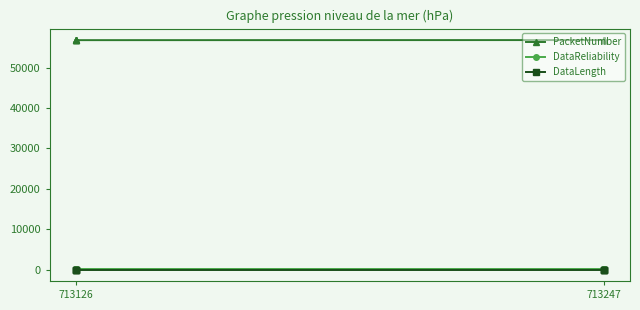

What is the difference between the highest and lowest values at 713126?

56829